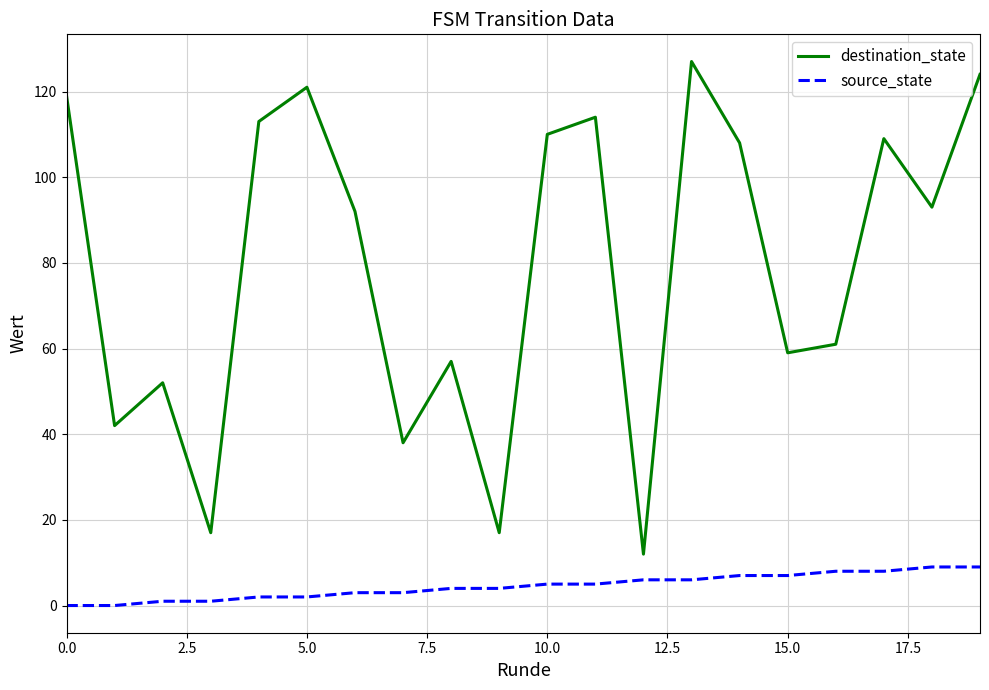

Reading left to right, list all the values displayed in this chart.

destination_state: 119	42	52	17	113	121	92	38	57	17	110	114	12	127	108	59	61	109	93	124
source_state: 0	0	1	1	2	2	3	3	4	4	5	5	6	6	7	7	8	8	9	9